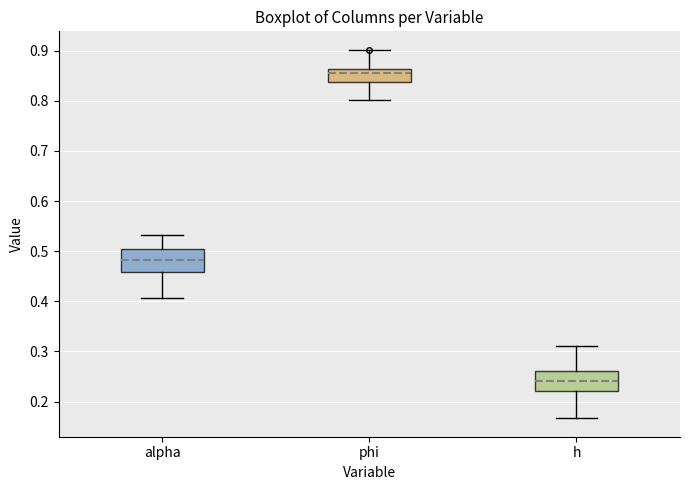

Reading left to right, transcribe this box plot: for each box, give where its median line is, the range the box spans, and where its two whiskers end, as read against the y-axis. The values are not printed on the chart, so give them approximately, as read against the axis.

alpha: median 0.48, box 0.46 to 0.50, whiskers 0.41 to 0.53
phi: median 0.86 (just below the box's upper edge), box 0.84 to 0.86, whiskers 0.80 to 0.90
h: median 0.24, box 0.22 to 0.26, whiskers 0.17 to 0.31